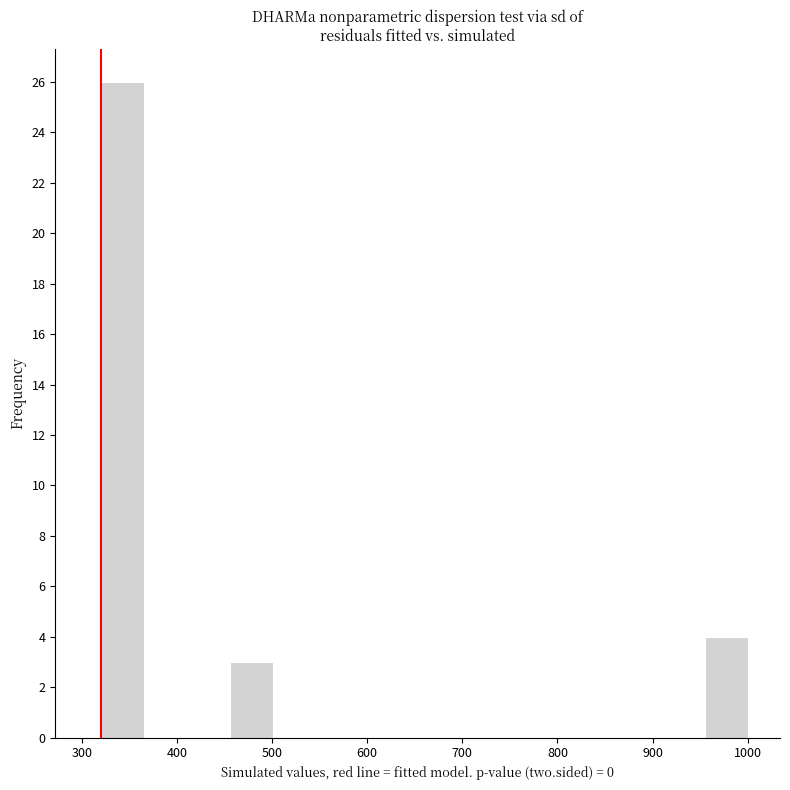

What is the height of the bar covering 950 to 1000 on the x-axis? Neither the bar edges nor the heights are printed on the chart, so give them approximately, as read against the axes.

4